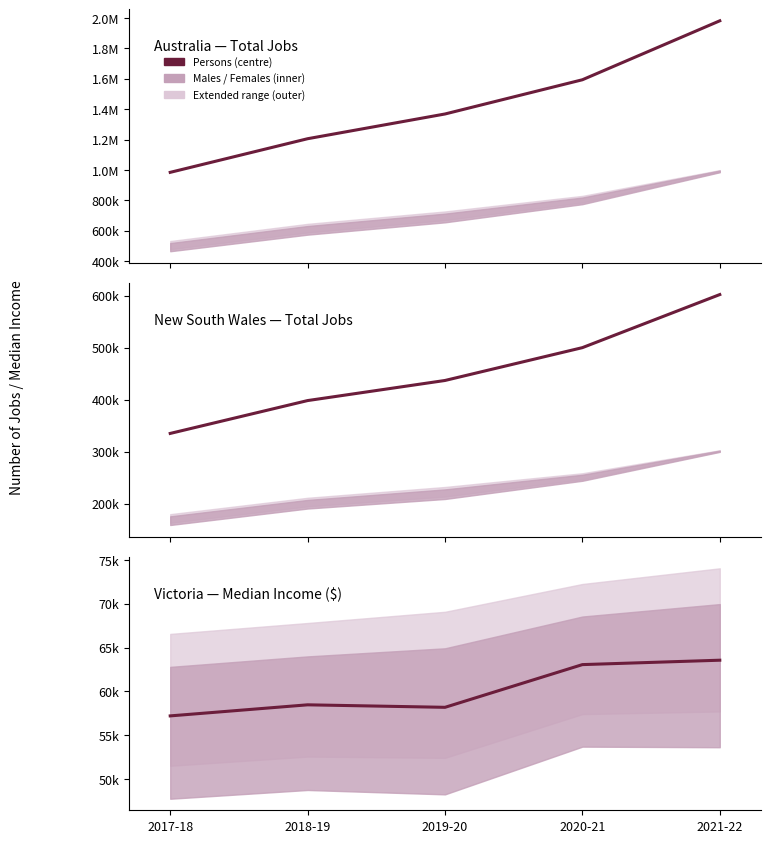

List the series in order of their overall mean, lowest first.

Victoria — Median Income ($), New South Wales — Total Jobs, Australia — Total Jobs